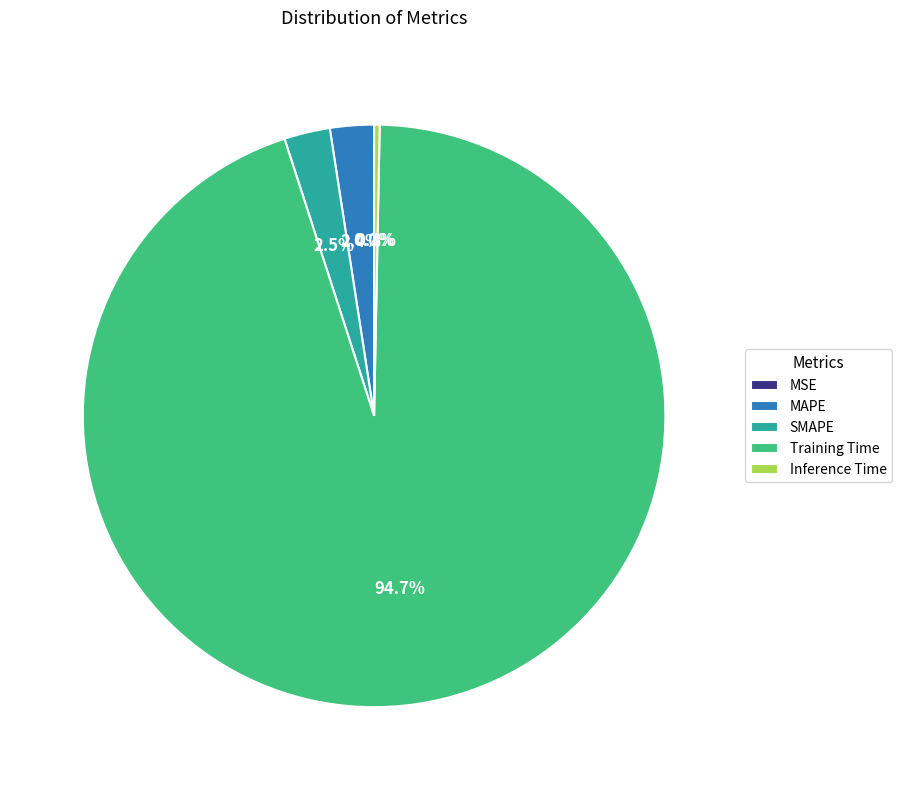

What portion of the pie excludes SMAPE?

97.5%